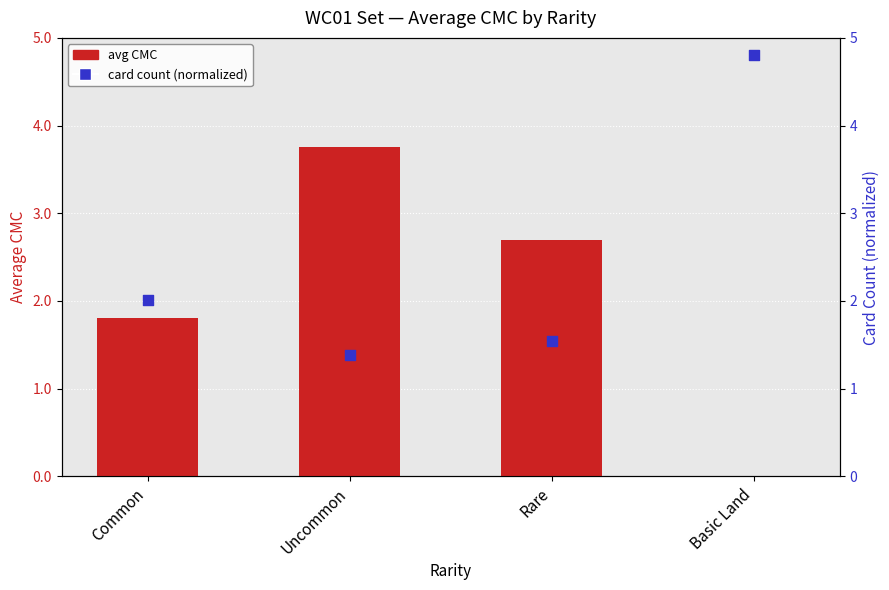

Which series has the largest total across all categories?

card count (normalized)